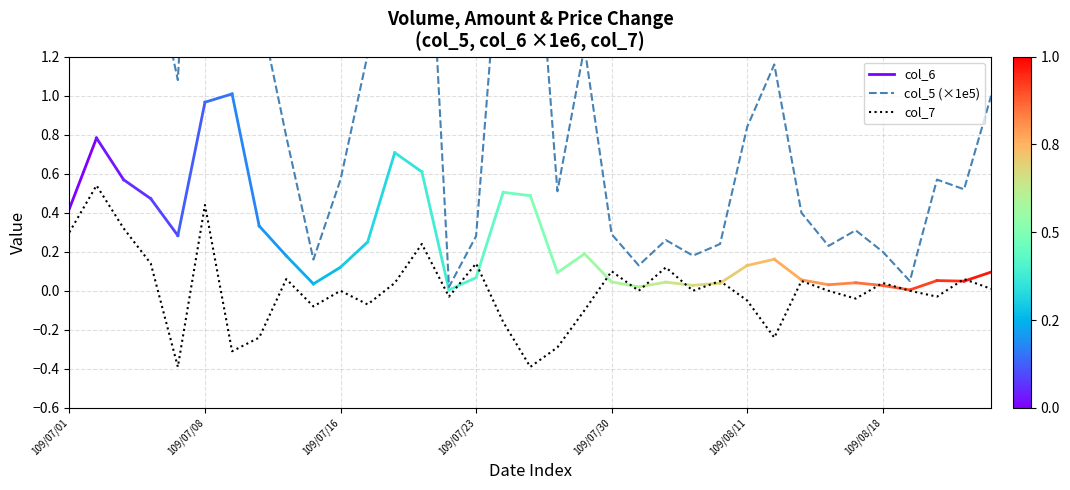

How many negative values does the col_7 series have?

14